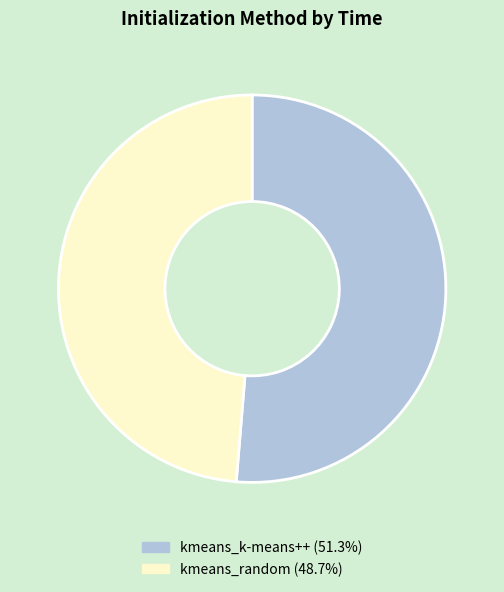

The kmeans_k-means++ slice represents 65% of the pie. True or false?

False